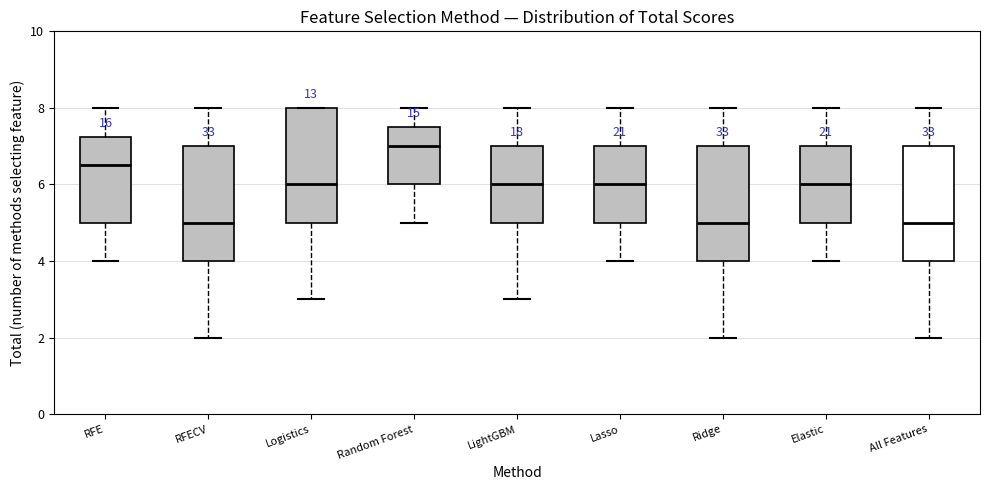

Reading left to right, read every box against the y-axis: the position of its median line, the range the box covers, and the ends of its whiskers. The values are not printed on the chart, so give them approximately, as read against the axis.

RFE: median 6.6, box 5.0 to 7.2, whiskers 4.0 to 8.0
RFECV: median 5.0, box 4.0 to 7.0, whiskers 2.0 to 8.0
Logistics: median 6.0, box 5.0 to 8.0, whiskers 3.0 to 8.0
Random Forest: median 7.0, box 6.0 to 7.6, whiskers 5.0 to 8.0
LightGBM: median 6.0, box 5.0 to 7.0, whiskers 3.0 to 8.0
Lasso: median 6.0, box 5.0 to 7.0, whiskers 4.0 to 8.0
Ridge: median 5.0, box 4.0 to 7.0, whiskers 2.0 to 8.0
Elastic: median 6.0, box 5.0 to 7.0, whiskers 4.0 to 8.0
All Features: median 5.0, box 4.0 to 7.0, whiskers 2.0 to 8.0